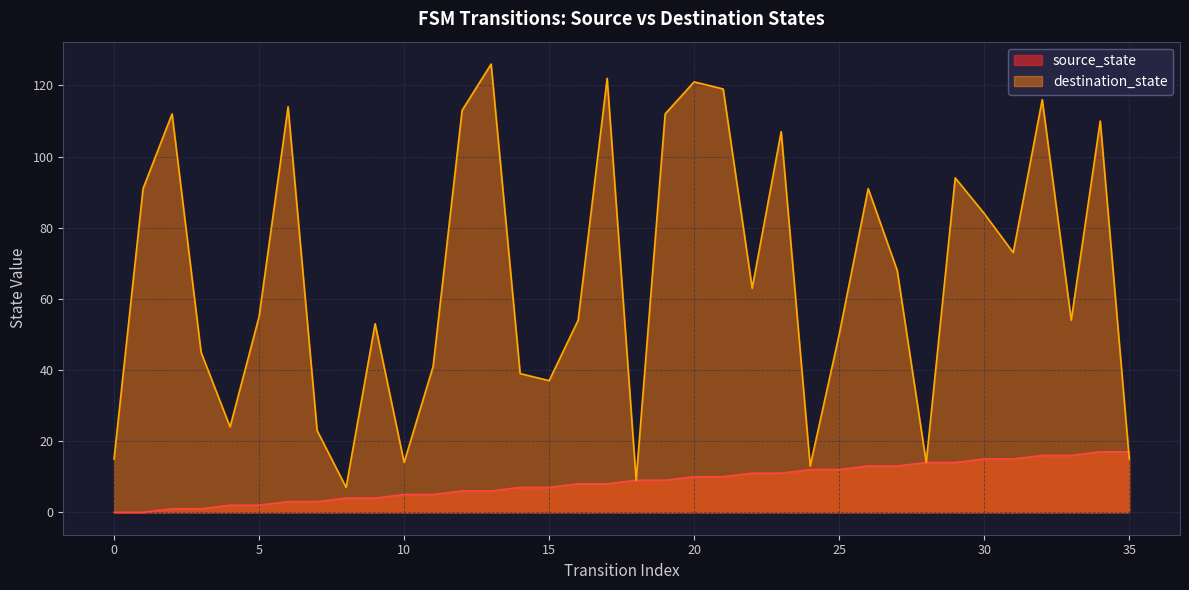

Which category has the lowest value in the destination_state series?

8